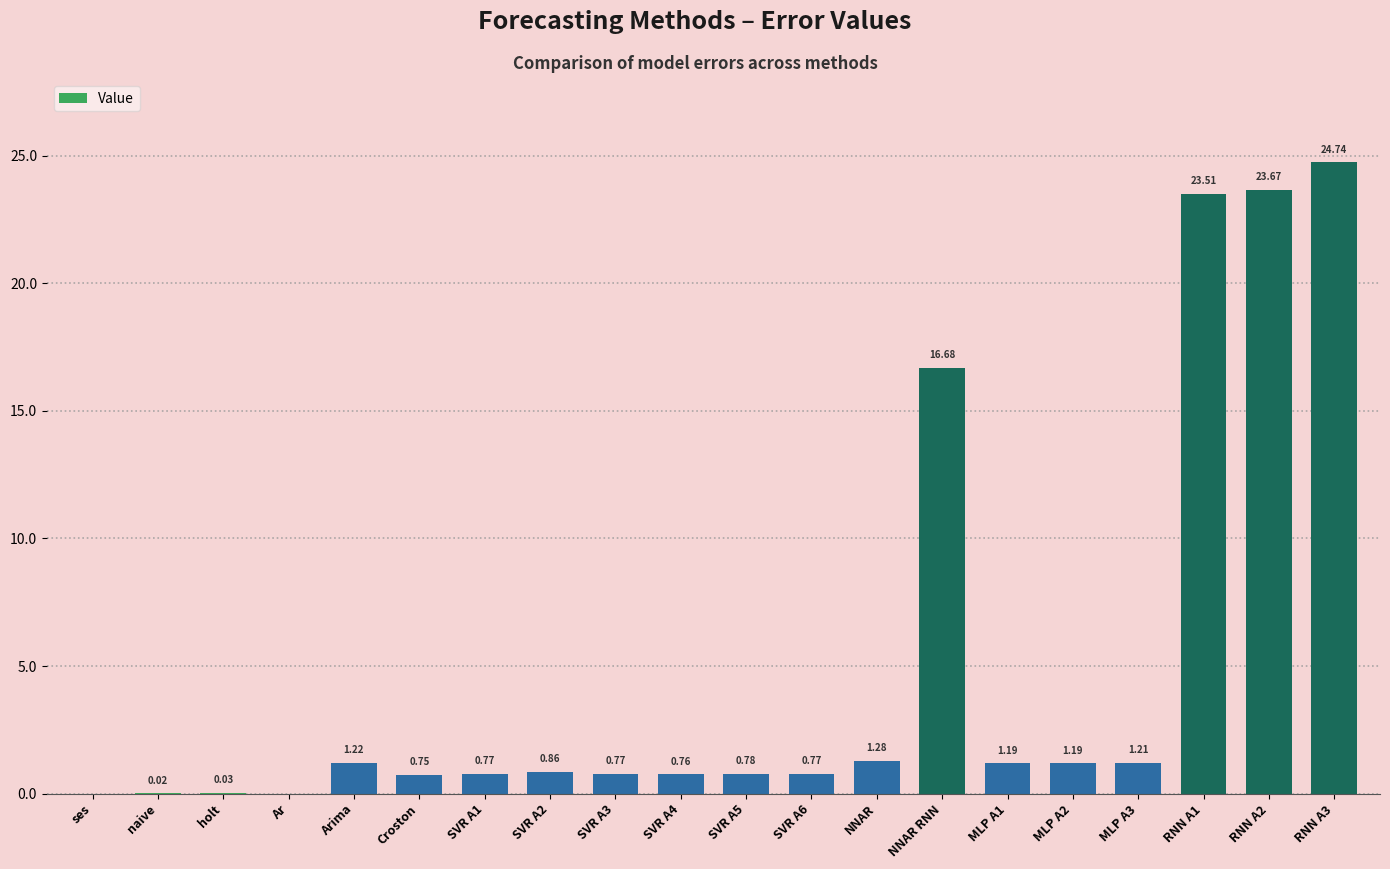

At which label is the value closest to 12?

NNAR RNN